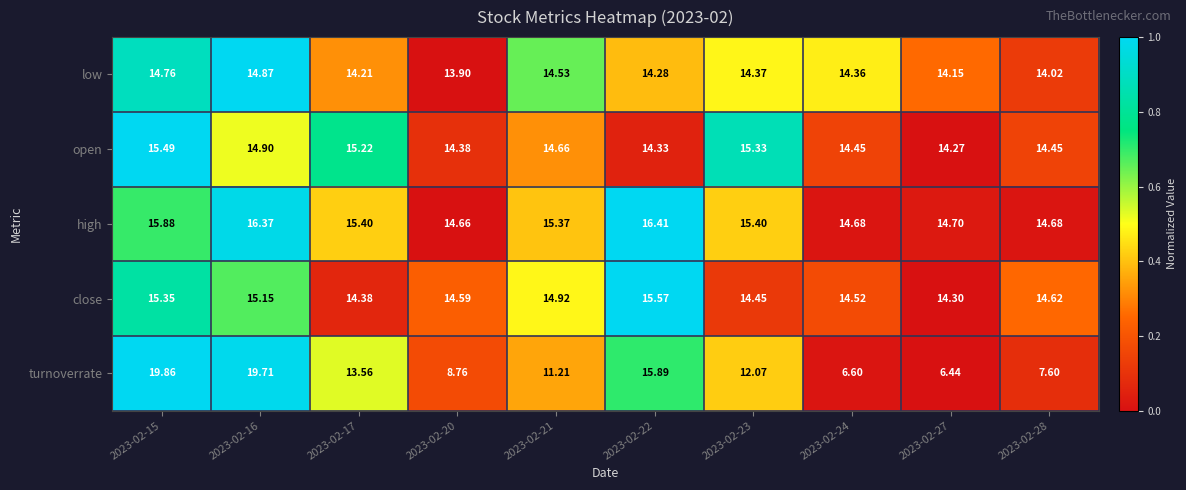

Which series has the largest range (max minus min)?

turnoverrate